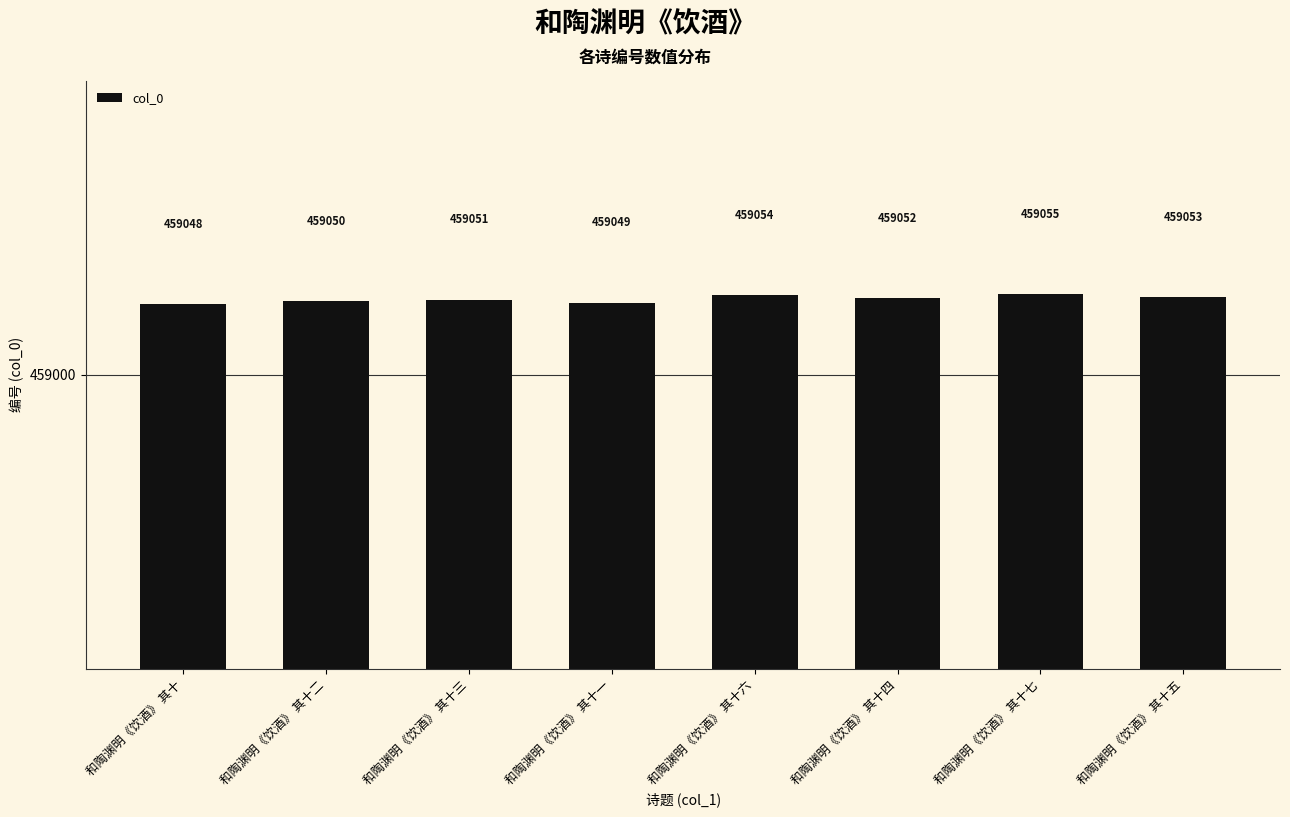

Are the bars grouped side by side (vs. stacked)?

No